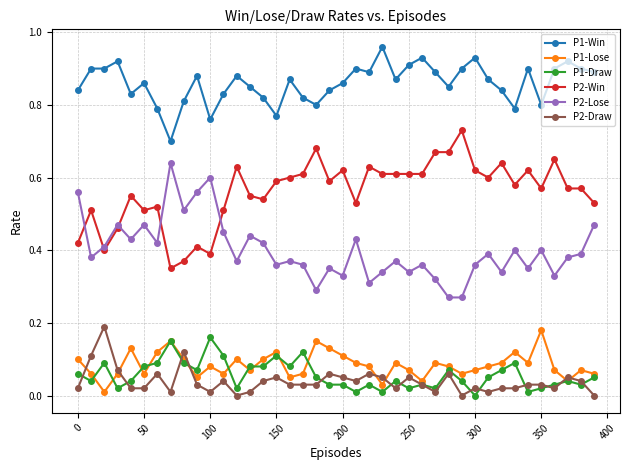

Which series has the largest total across all categories?

P1-Win